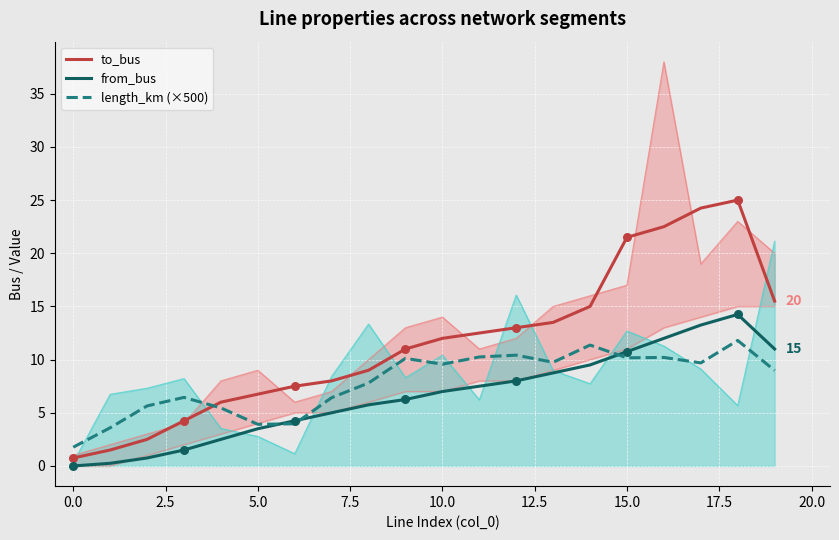

Which series reaches the maximum Y coordinate?

to_bus